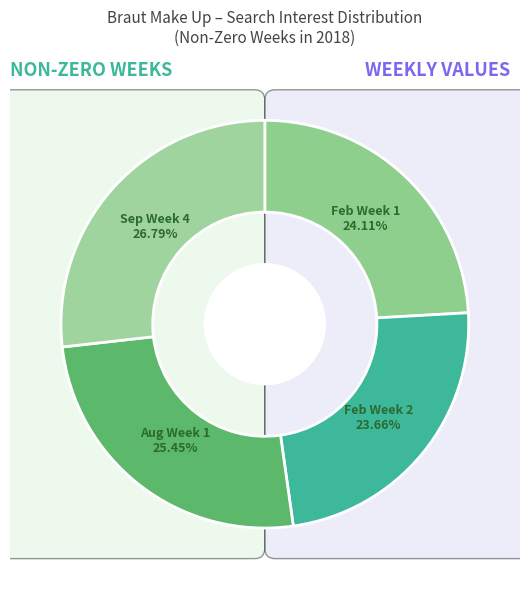

Does 2018-08-05 account for over 50% of the chart?

No